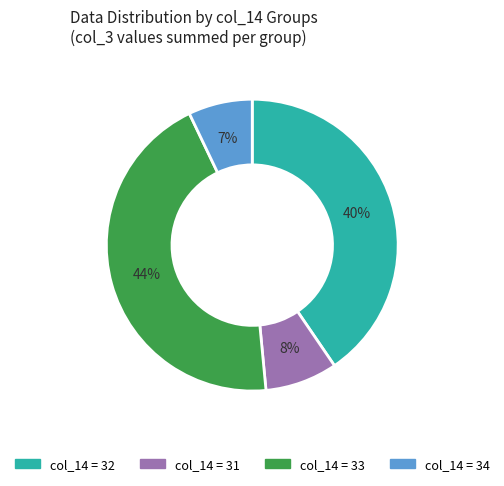

To the nearest percent, what is the difference between the largest and smallest slice percentages?

37%